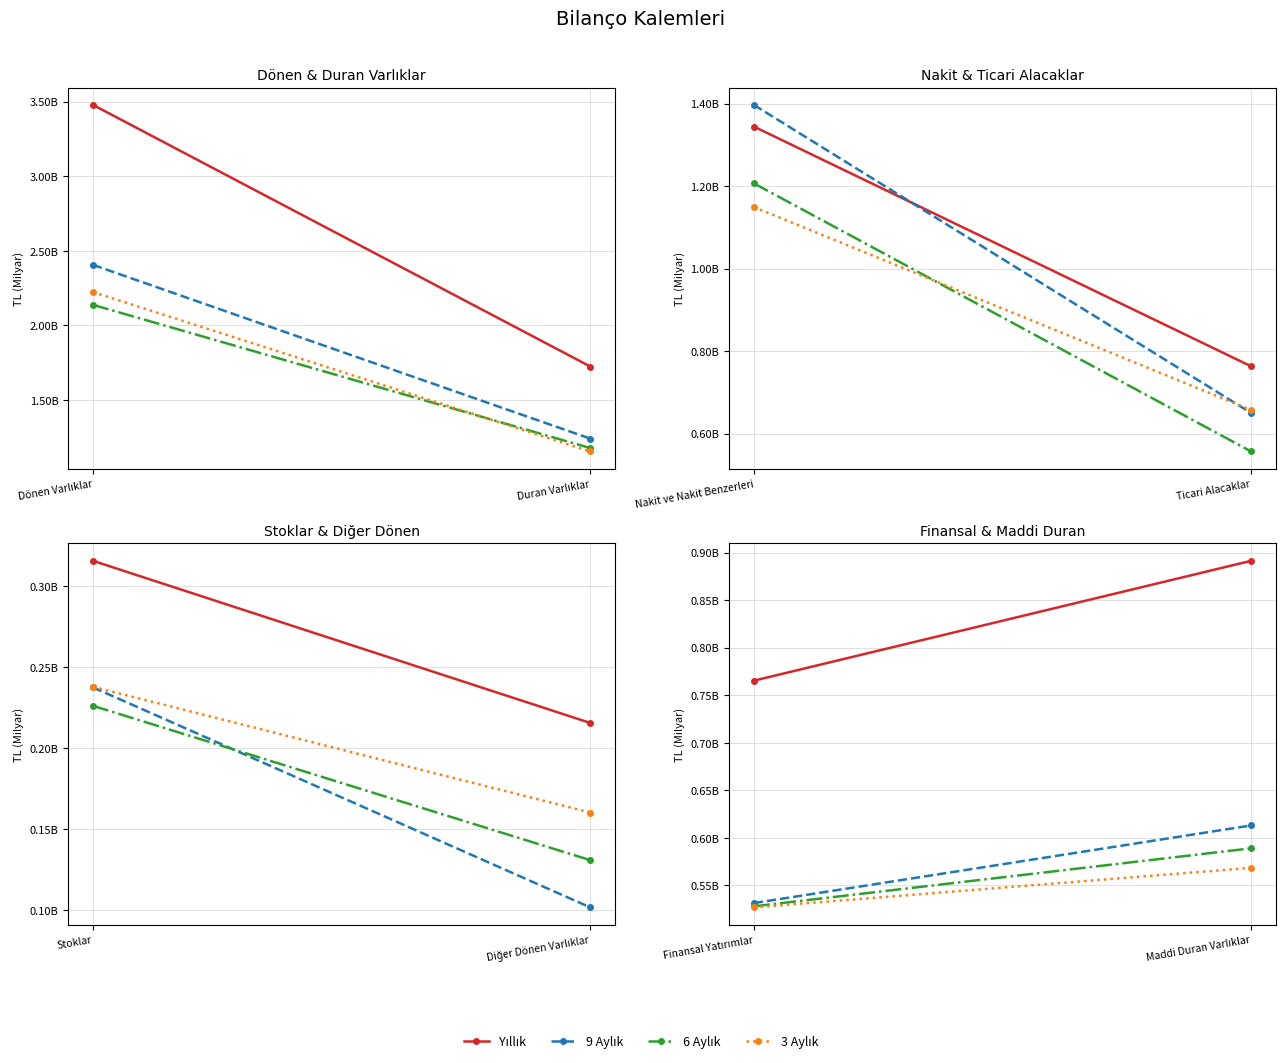

What is the label of the 1st point from the right?

Maddi Duran Varlıklar